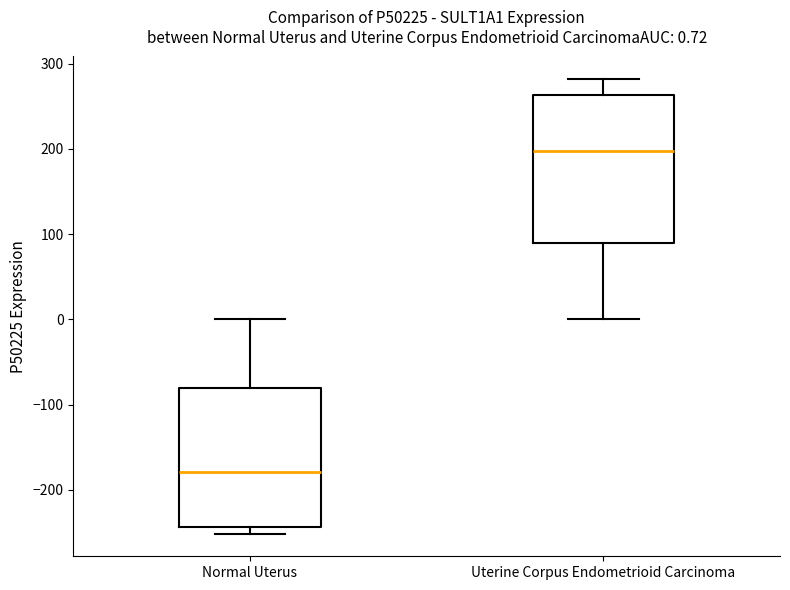

Which box is the tallest, from its lower edge to its upper edge?

Uterine Corpus Endometrioid Carcinoma